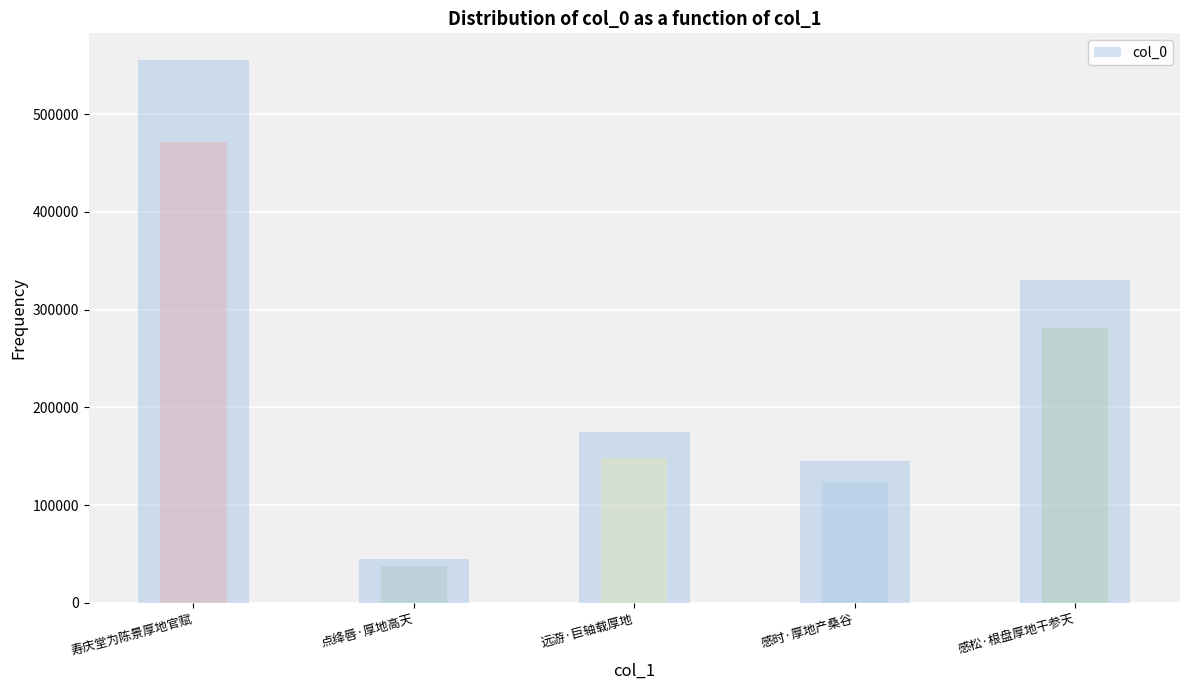

Rank the categories by value from highest to lowest.

寿庆堂为陈景厚地官赋, 感松·根盘厚地干参天, 远游·巨轴载厚地, 感时·厚地产桑谷, 点绛唇·厚地高天